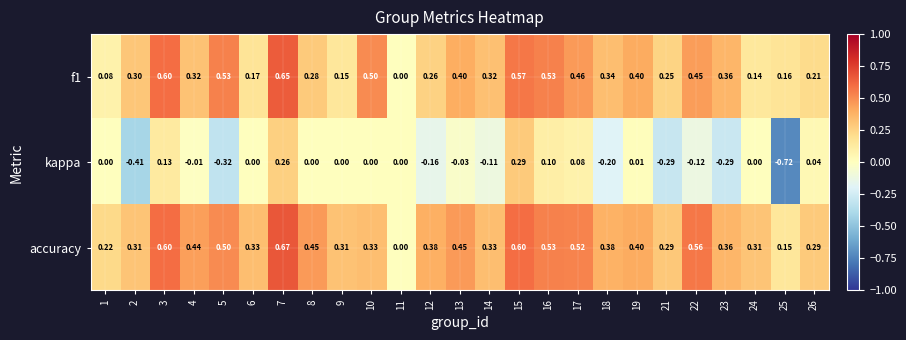

Which series has the largest range (max minus min)?

kappa